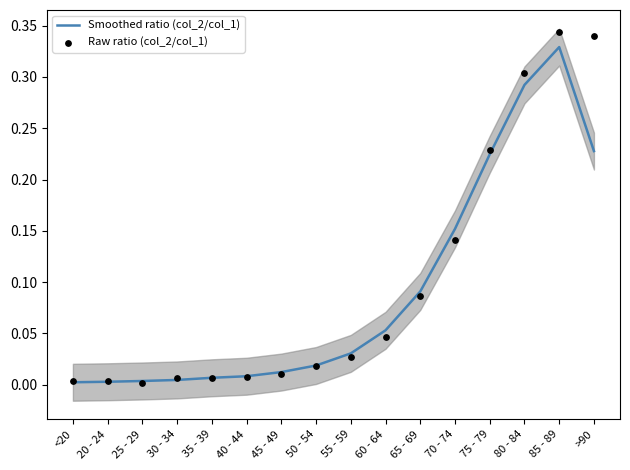

Which series reaches the maximum Y coordinate?

Raw ratio (col_2/col_1)